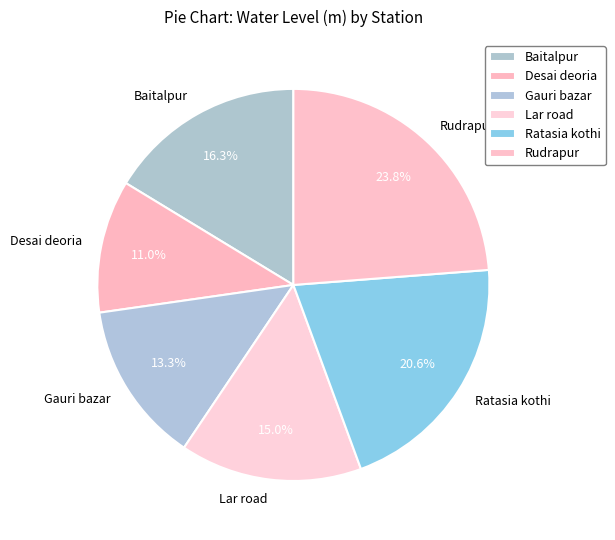

How many segments does this pie chart have?

6